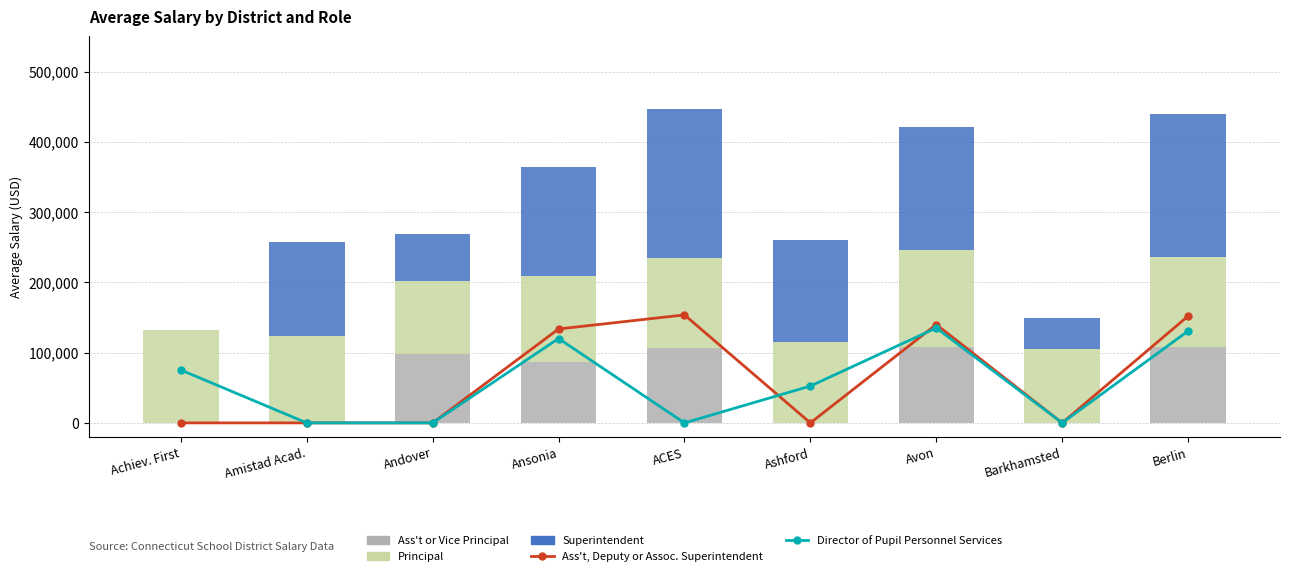

Rank the series by their maximum value, from highest to lowest.

Superintendent, Ass't, Deputy or Assoc. Superintendent, Principal, Director of Pupil Personnel Services, Ass't or Vice Principal